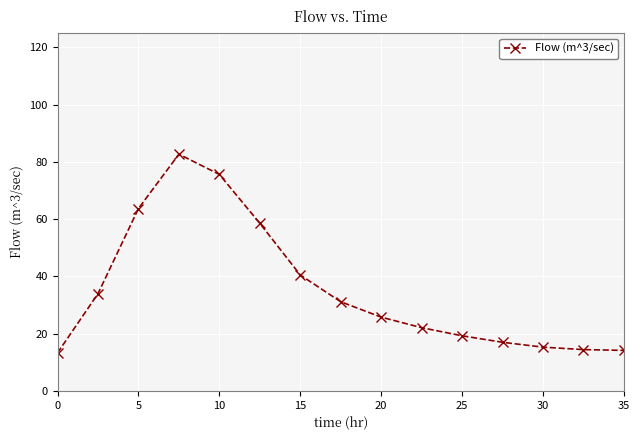

True or false: there are more than 0 points higher than both neighbors.

True